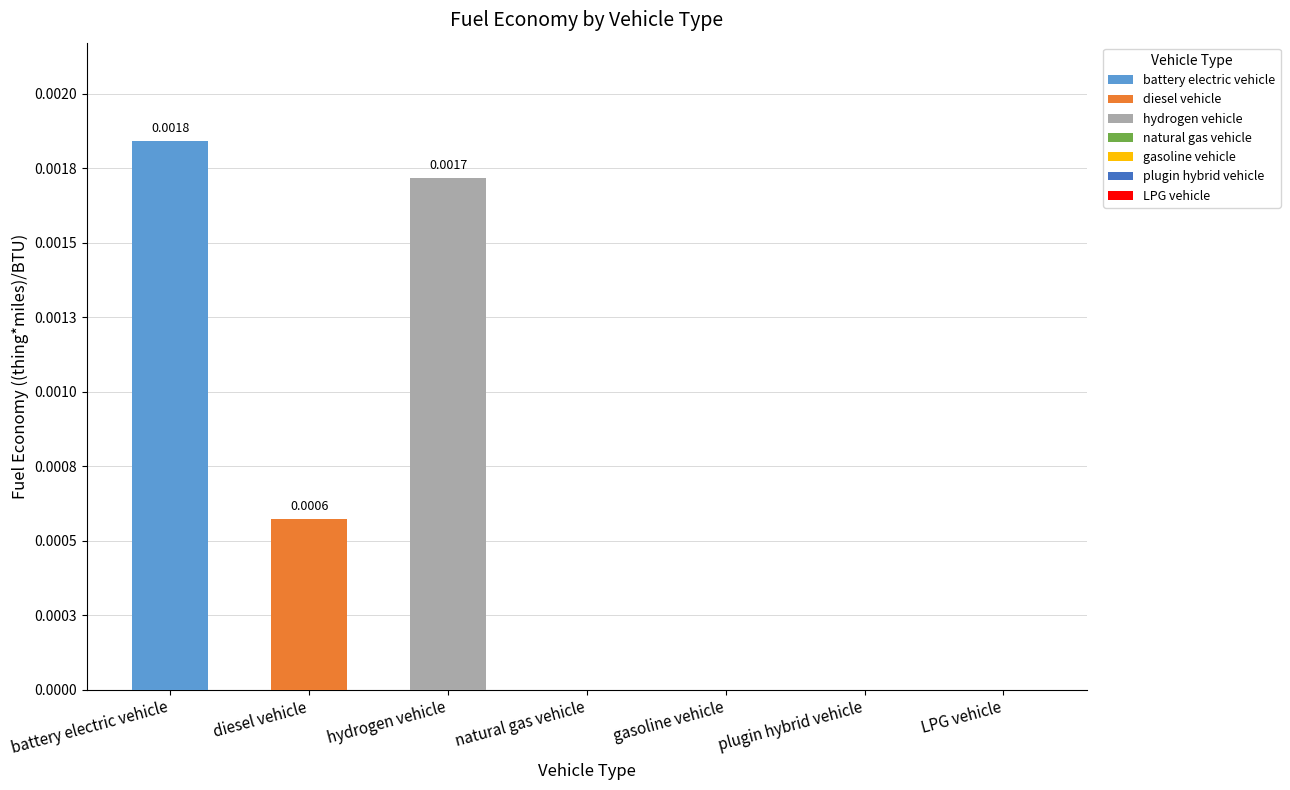

How many values in 2021 are above zero?

3